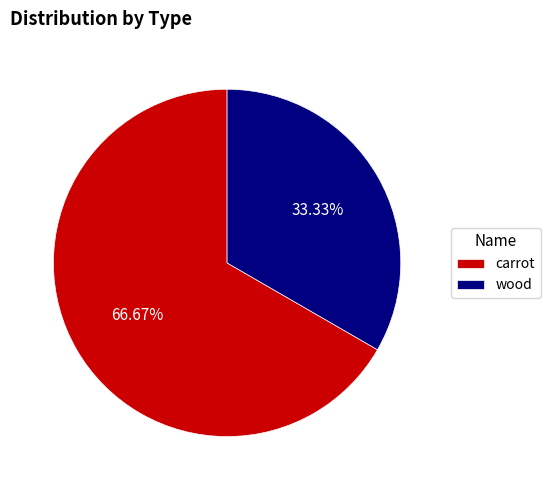

Between wood and carrot, which is larger?

carrot